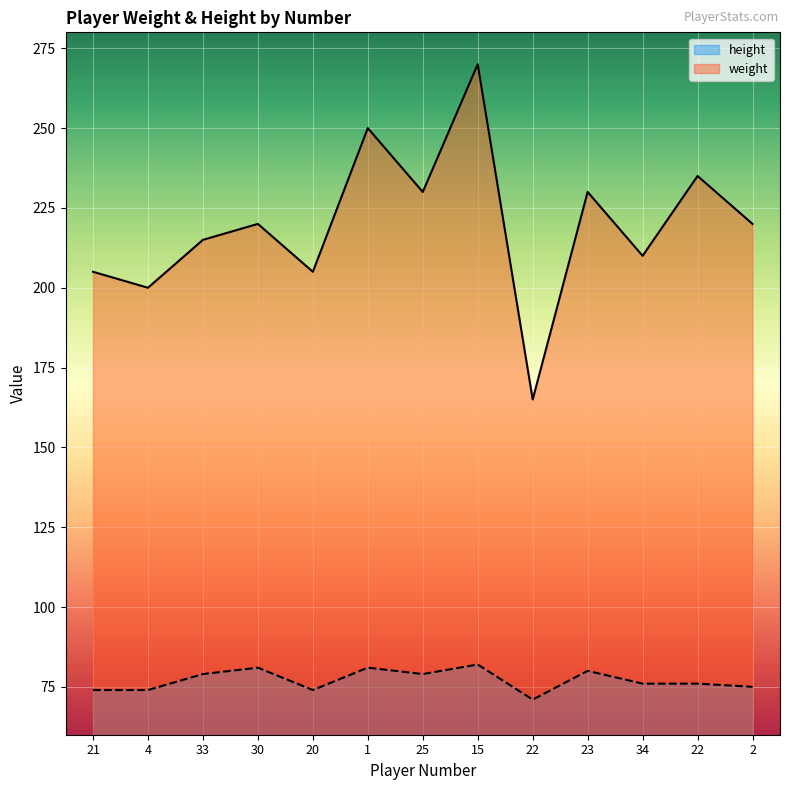

List the series in order of their peak value, lowest first.

height, weight